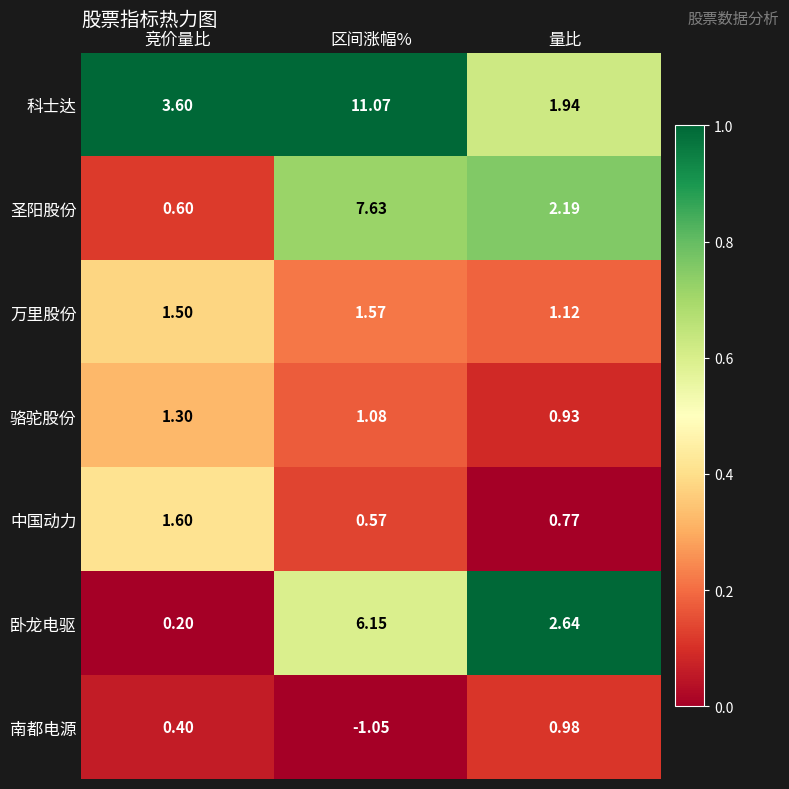

At which label does 卧龙电驱 first exceed 2?

区间涨幅%